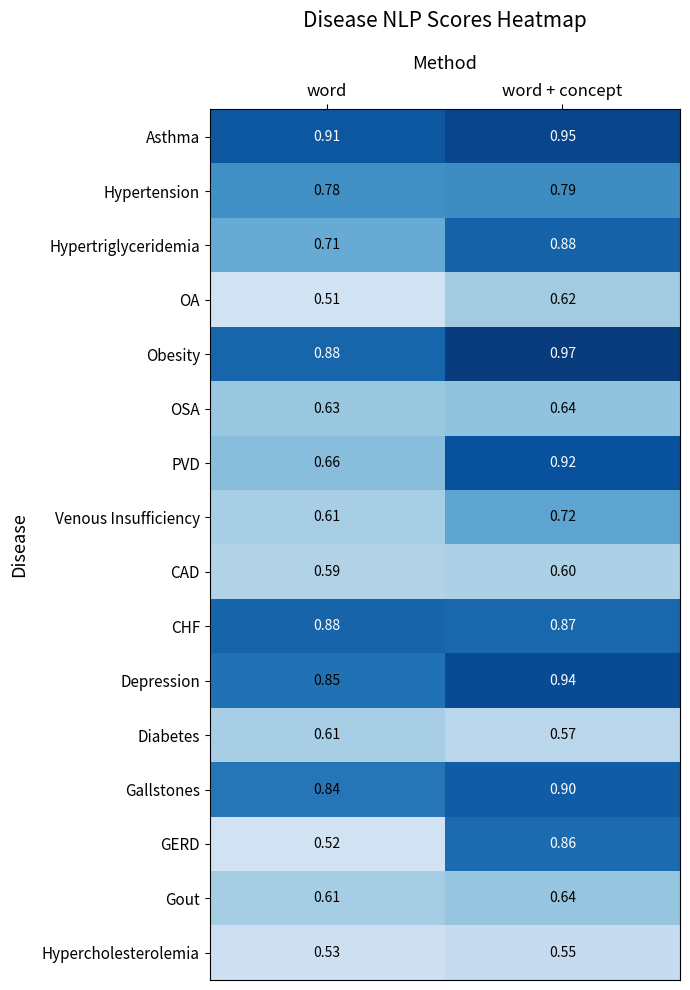

Which series has the largest range (max minus min)?

GERD